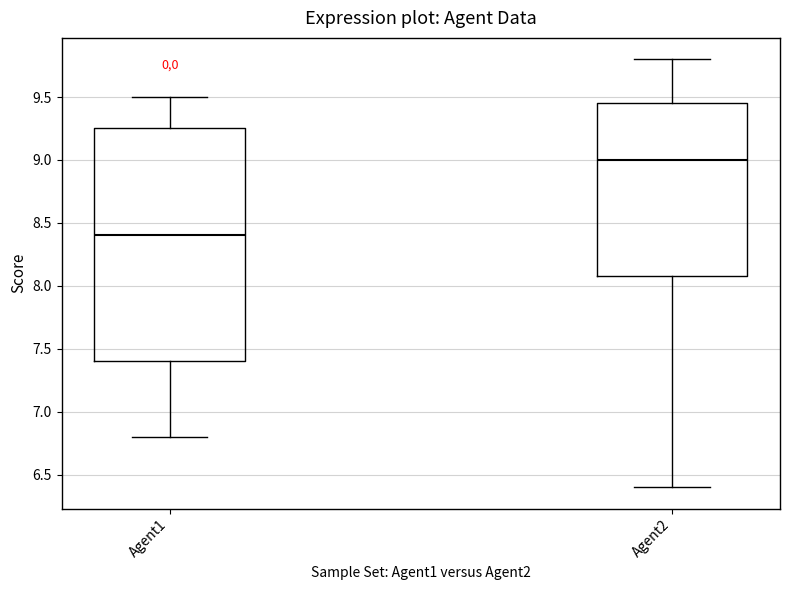

Reading left to right, transcribe this box plot: for each box, give where its median line is, the range the box spans, and where its two whiskers end, as read against the y-axis. The values are not printed on the chart, so give them approximately, as read against the axis.

Agent1: median 8.40, box 7.40 to 9.25, whiskers 6.80 to 9.50
Agent2: median 9.00, box 8.10 to 9.45, whiskers 6.40 to 9.80